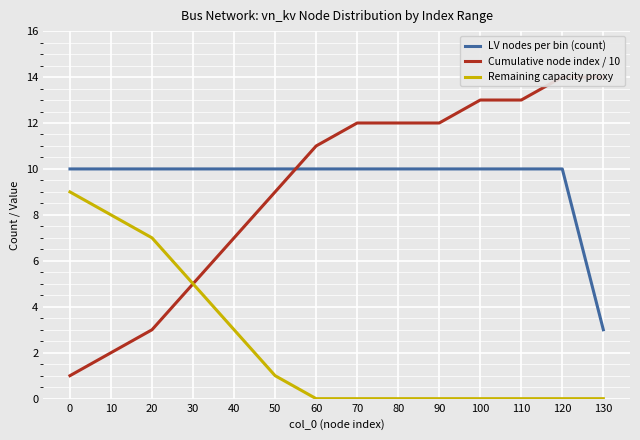

Reading left to right, extract all data points from this chart.

LV nodes per bin (count): 10	10	10	10	10	10	10	10	10	10	10	10	10	3
Cumulative node index / 10: 1	2	3	5	7	9	11	12	12	12	13	13	14	14
Remaining capacity proxy: 9	8	7	5	3	1	0	0	0	0	0	0	0	0